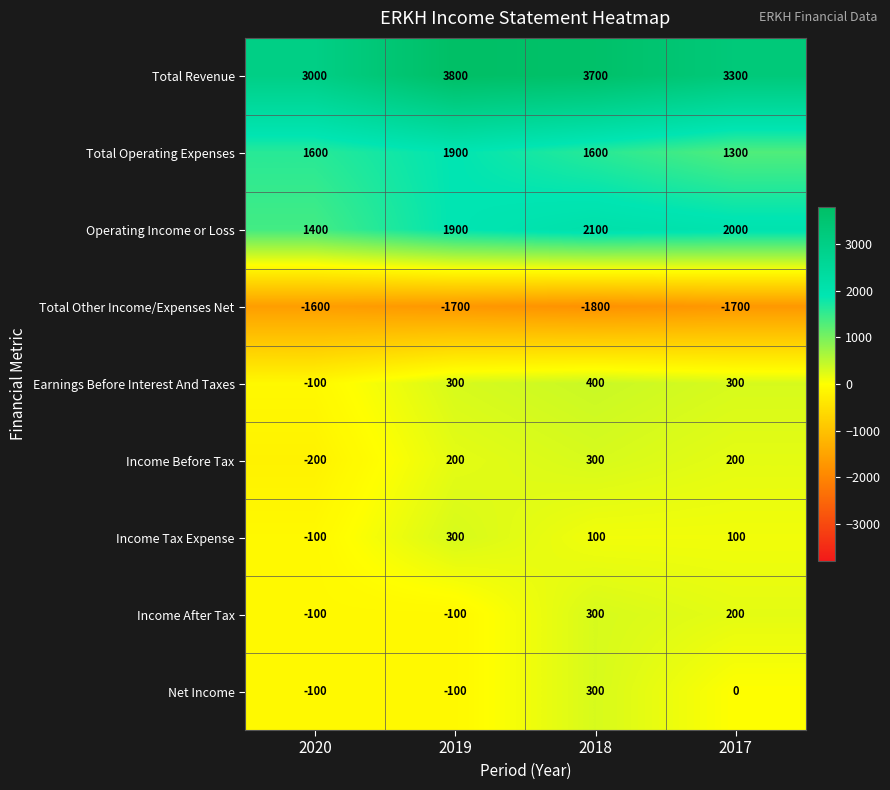

Rank the categories by Operating Income or Loss value from highest to lowest.

2018, 2017, 2019, 2020